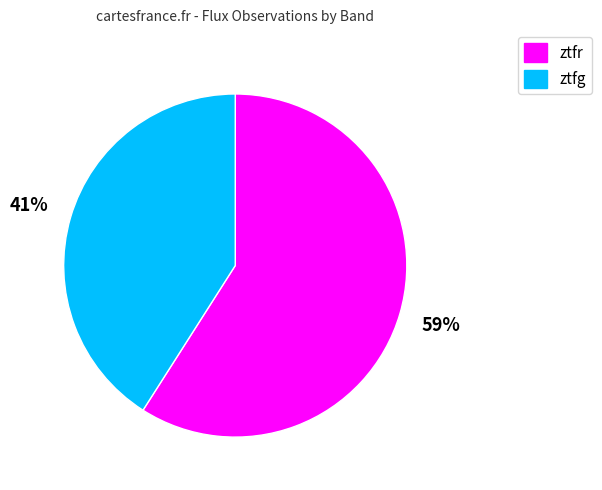

What is the largest slice in the pie chart?

ztfr